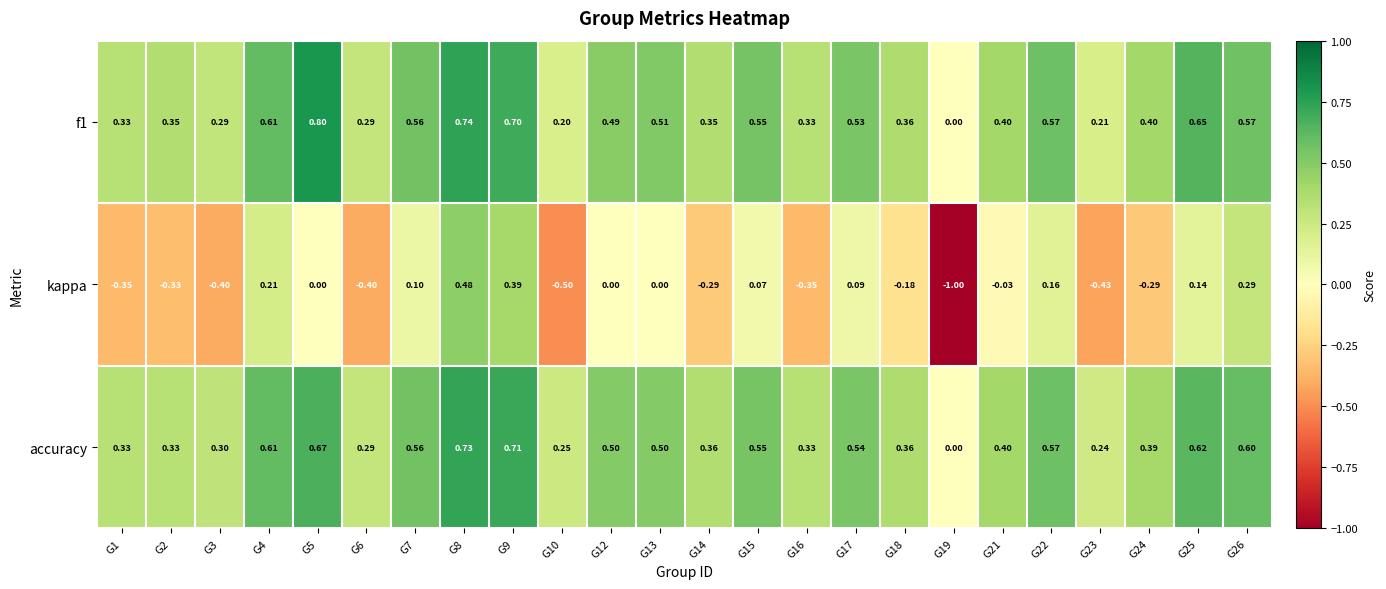

Which series has the widest spread of values?

kappa